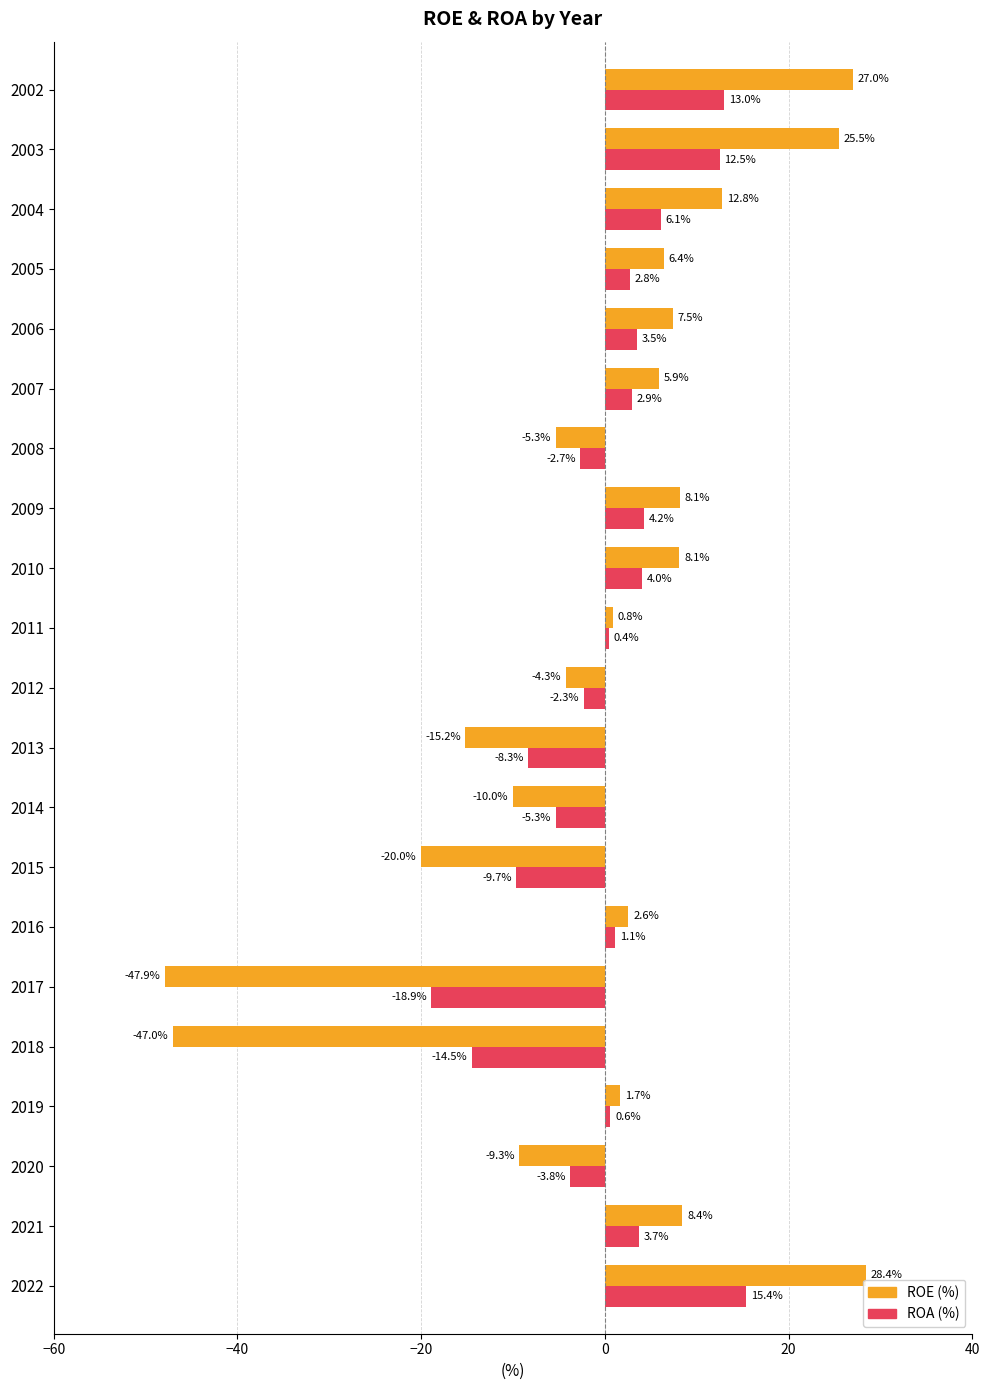

Rank the series by their average value, from highest to lowest.

ROA (%), ROE (%)